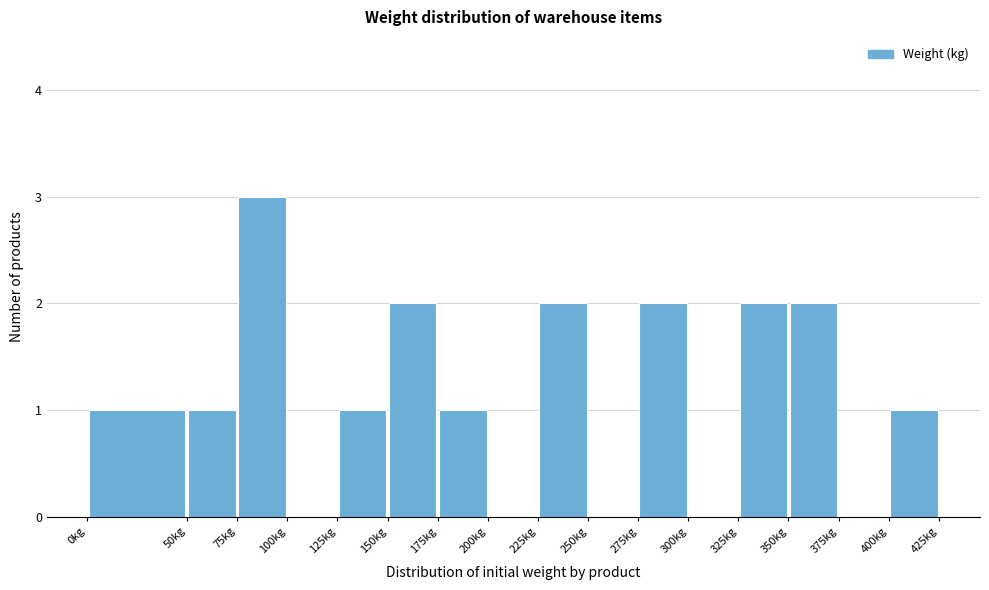

Reading left to right, list every bar in this chart as the range it spans on the x-axis followed by its height. The values are not printed on the chart, so give them approximately, as read against the axis.

0 to 50: 1
50 to 75: 1
75 to 100: 3
100 to 125: 0
125 to 150: 1
150 to 175: 2
175 to 200: 1
200 to 225: 0
225 to 250: 2
250 to 275: 0
275 to 300: 2
300 to 325: 0
325 to 350: 2
350 to 375: 2
375 to 400: 0
400 to 425: 1